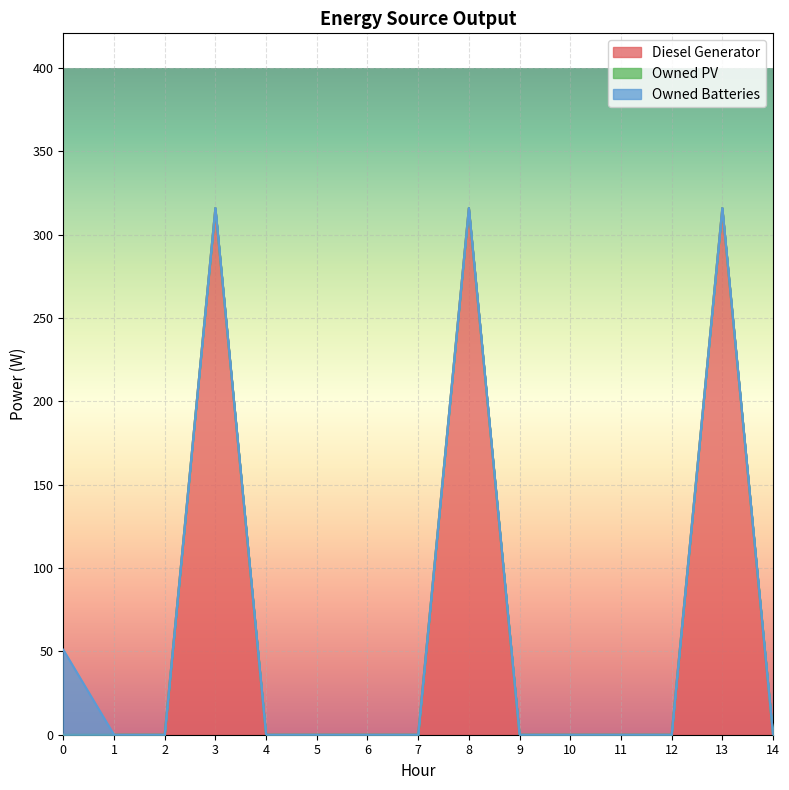

Is it true that Owned Batteries equals 0 at 4?

True